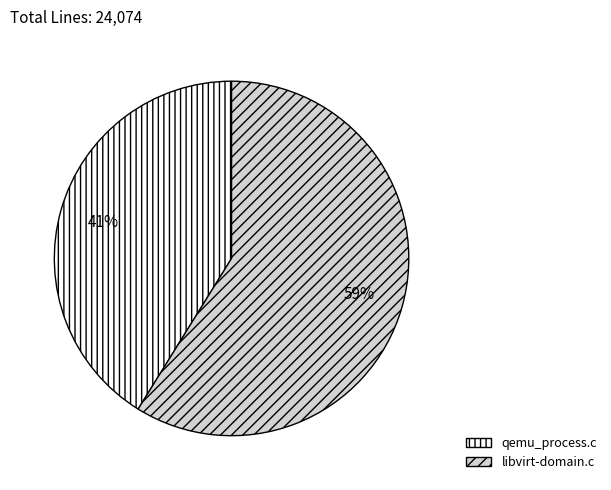

Do qemu_process.c and libvirt-domain.c together represent more than half of the pie?

Yes